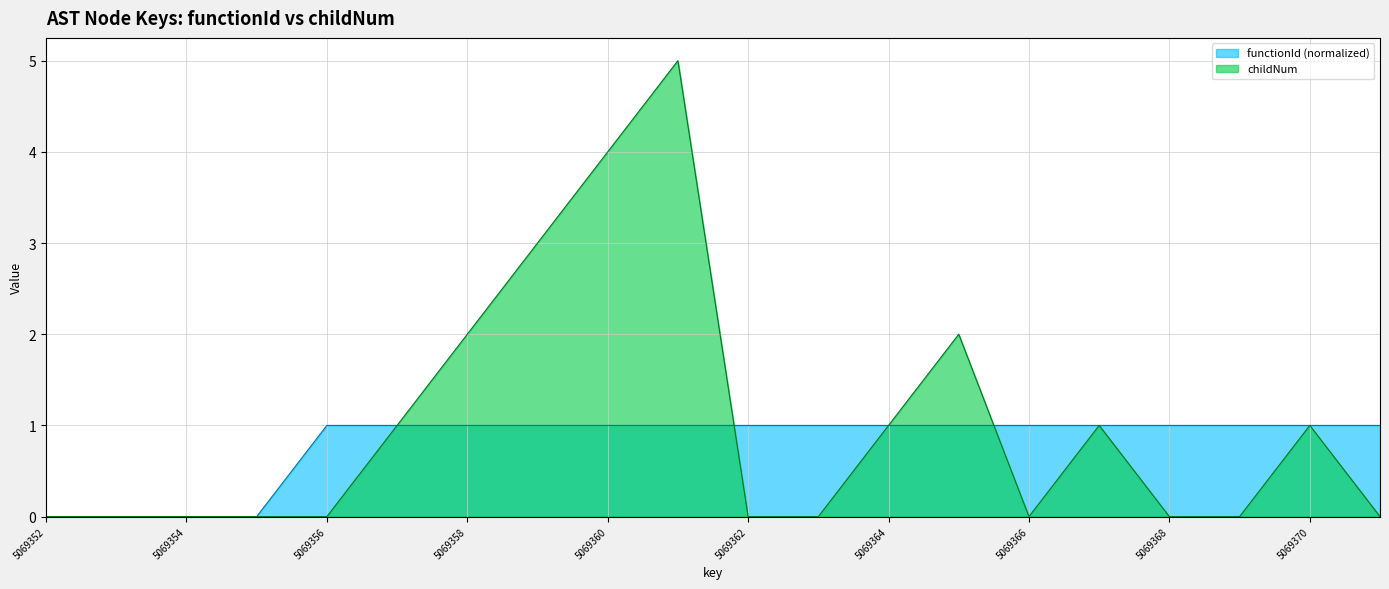

Reading right to left, list all the values displayed in this chart.

functionId: 5069371=1	5069370=1	5069369=1	5069368=1	5069367=1	5069366=1	5069365=1	5069364=1	5069363=1	5069362=1	5069361=1	5069360=1	5069359=1	5069358=1	5069357=1	5069356=1	5069355=0	5069354=0	5069353=0	5069352=0
childNum: 5069371=0	5069370=1	5069369=0	5069368=0	5069367=1	5069366=0	5069365=2	5069364=1	5069363=0	5069362=0	5069361=5	5069360=4	5069359=3	5069358=2	5069357=1	5069356=0	5069355=0	5069354=0	5069353=0	5069352=0